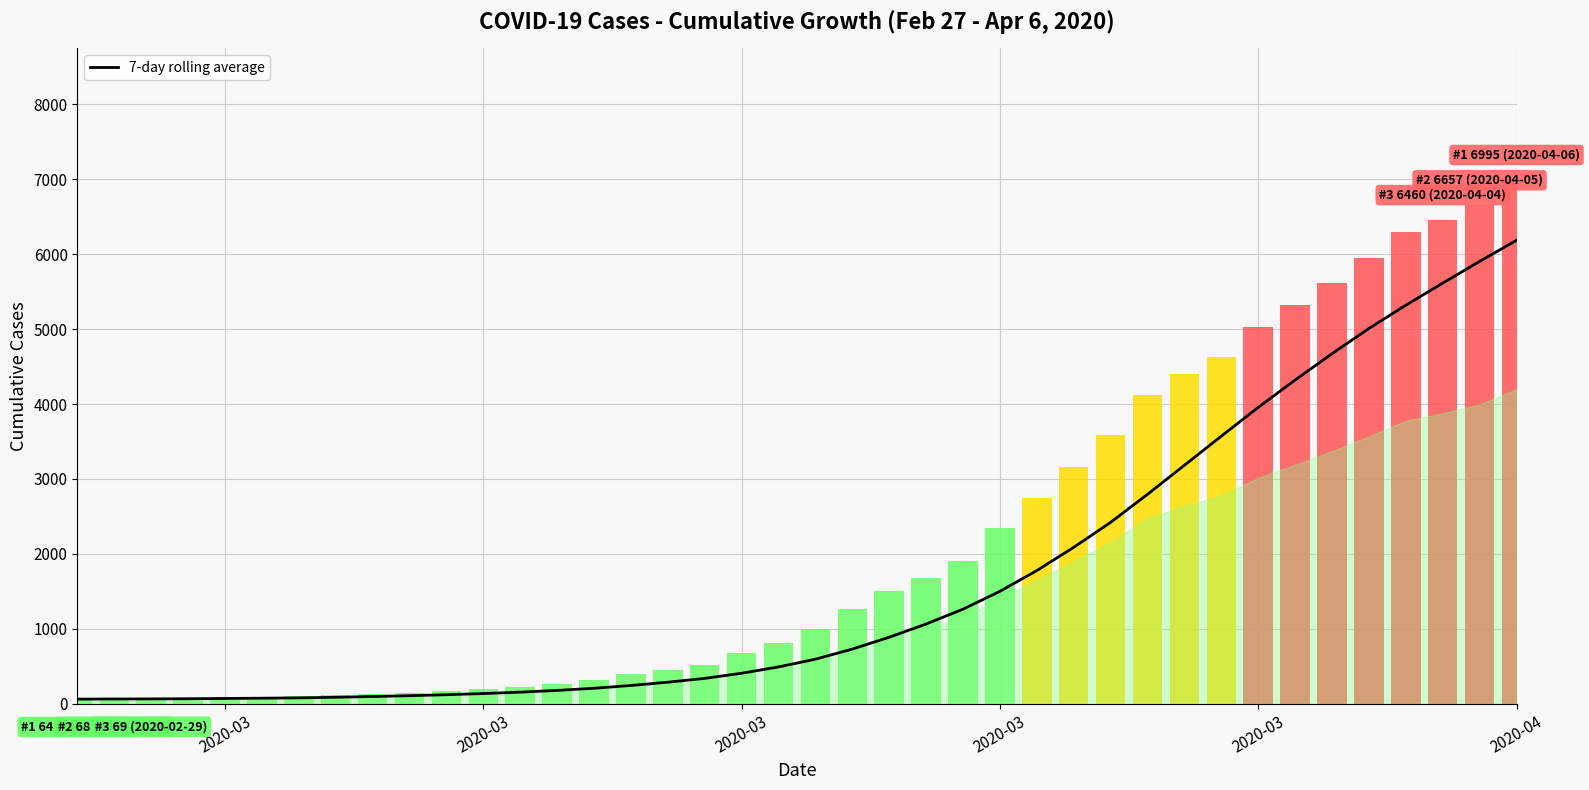

What is the smallest value displayed?

64.0